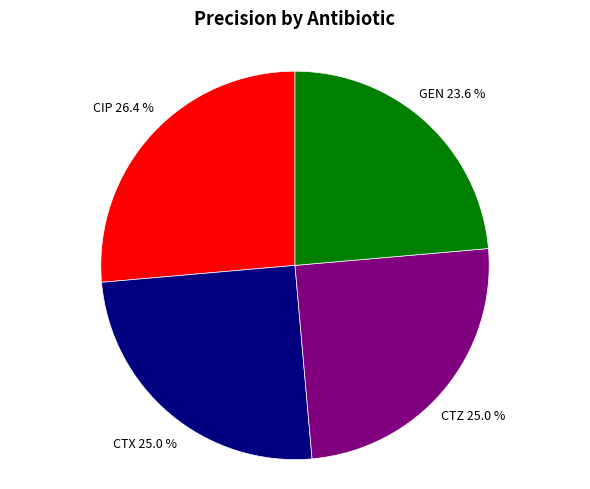

What percentage is the CTX slice, to the nearest percent?

25%